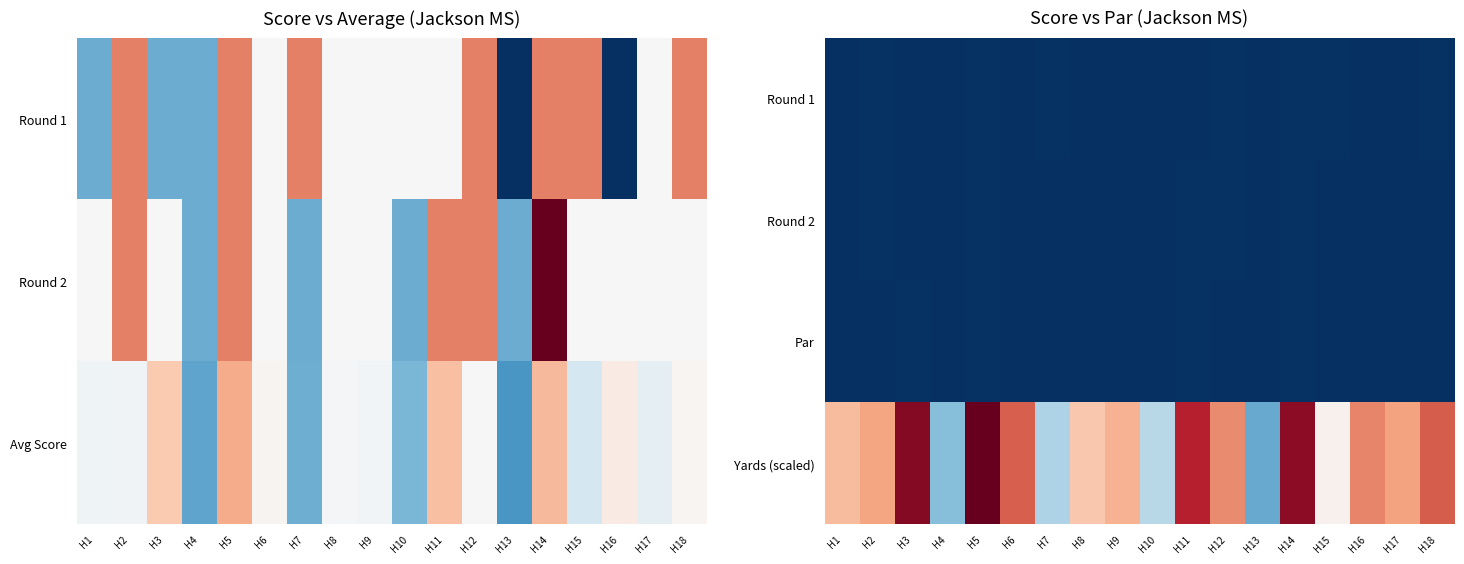

Count the number of categories in the chart.

18